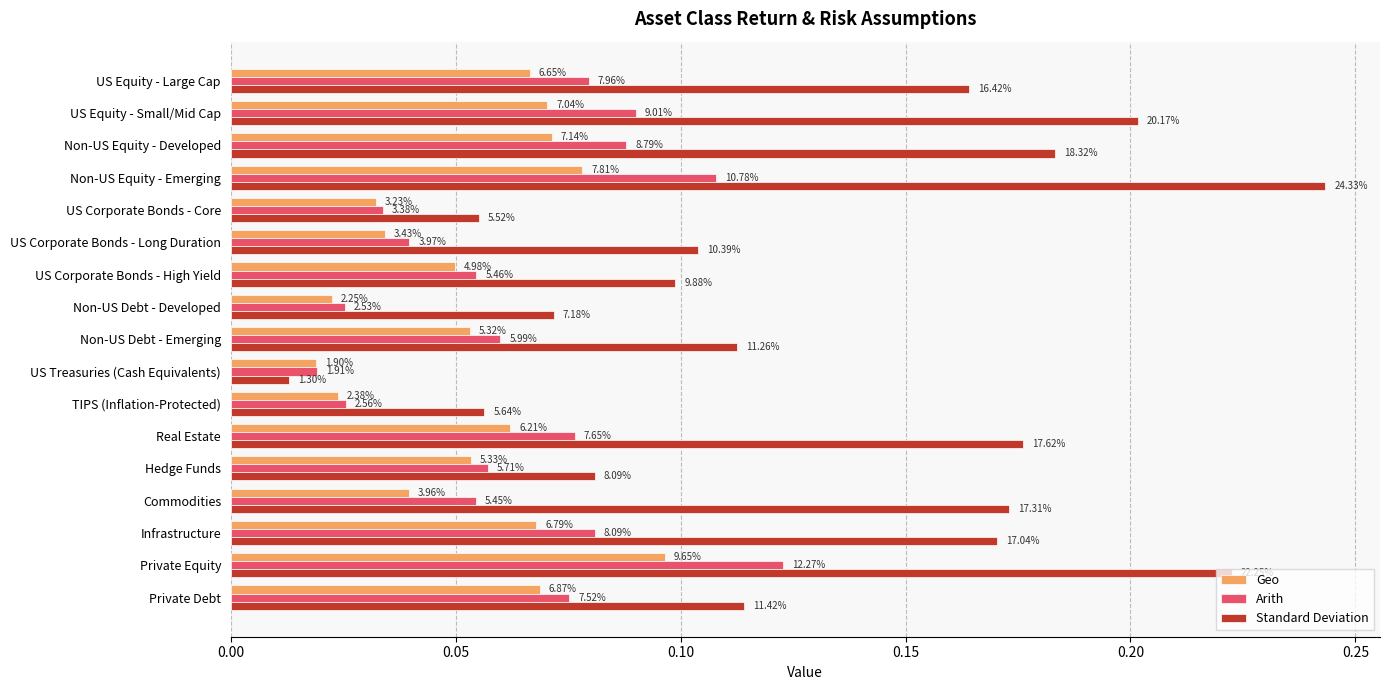

What are all the series names shown in the legend?

Geo, Arith, Standard Deviation